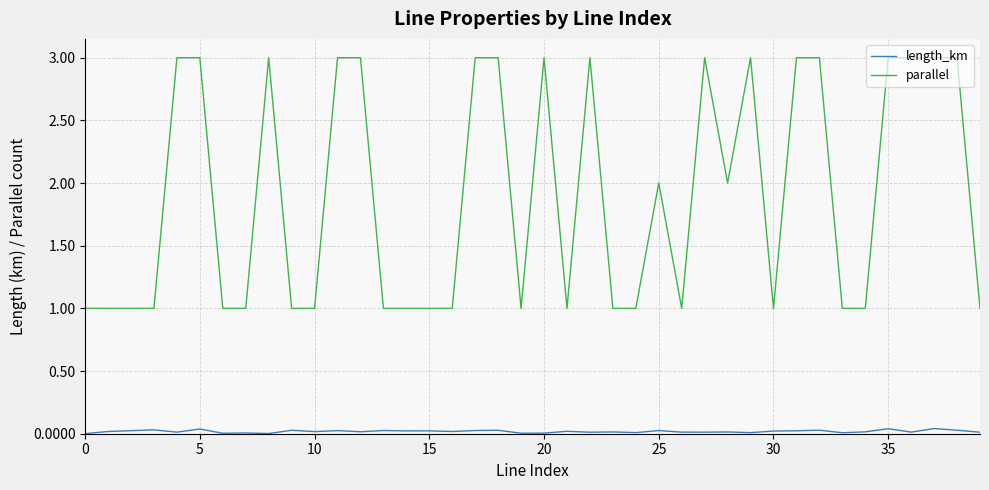

What is the minimum value for parallel?

1.0